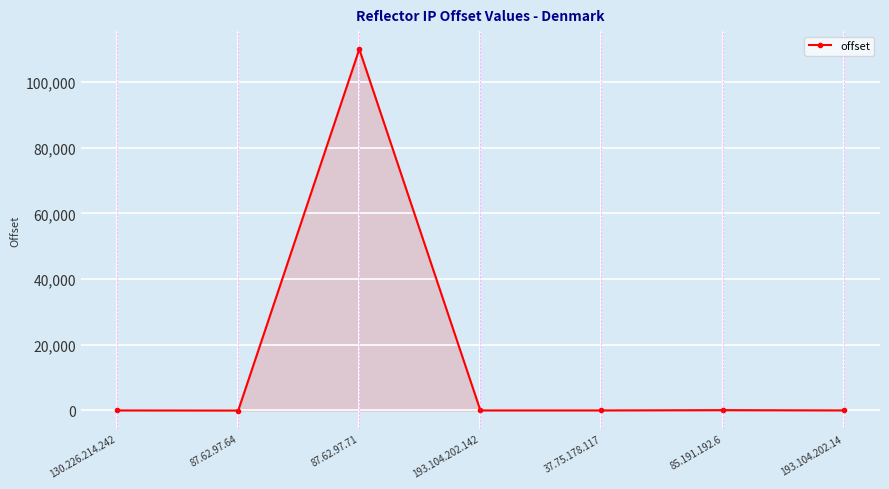

Count the number of data series in this chart.

1